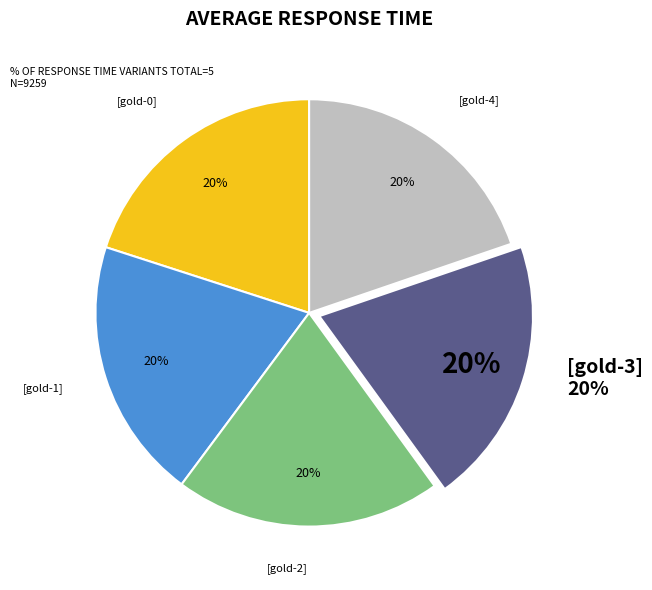

How many slices are in this pie chart?

5